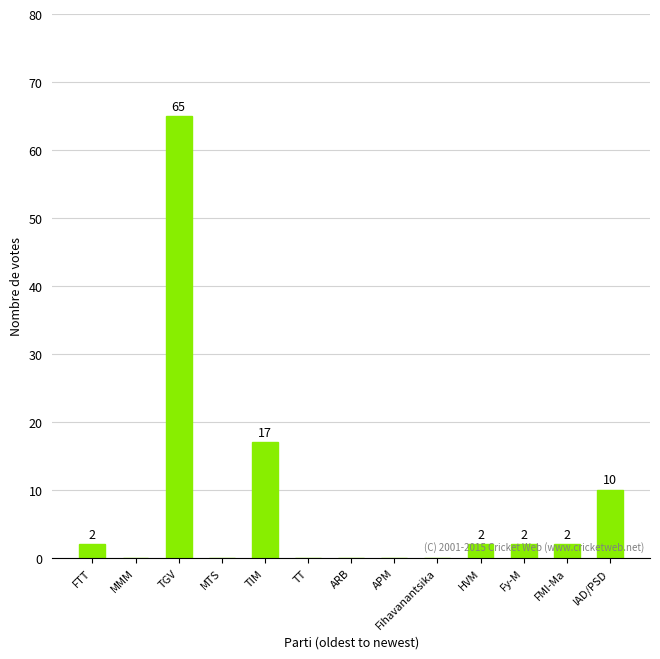

Reading left to right, transcribe all the data shown in this chart.

2	0	65	0	17	0	0	0	0	2	2	2	10